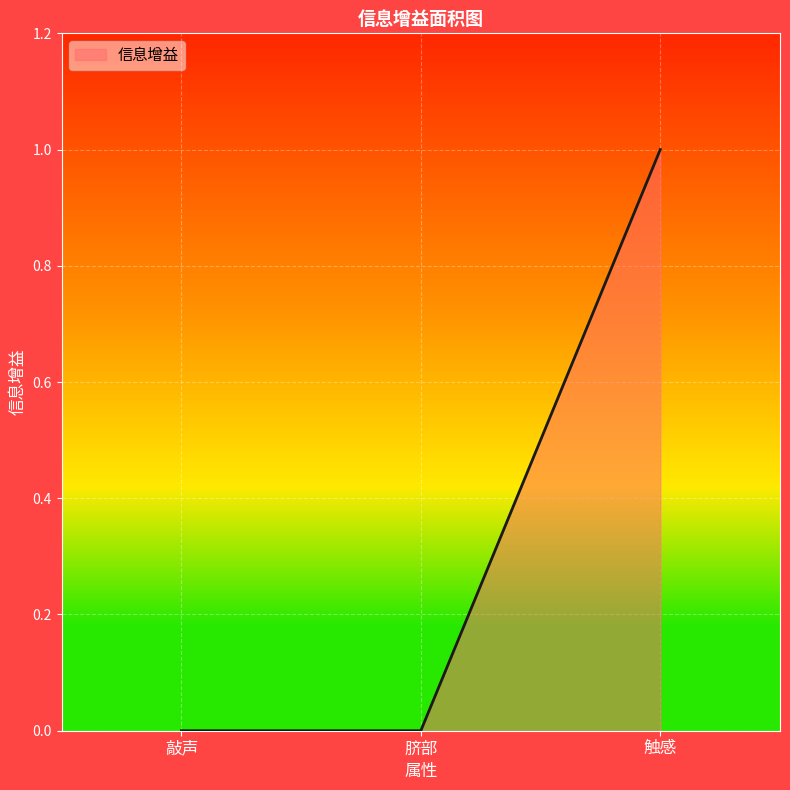

What position from the left is 脐部?

2